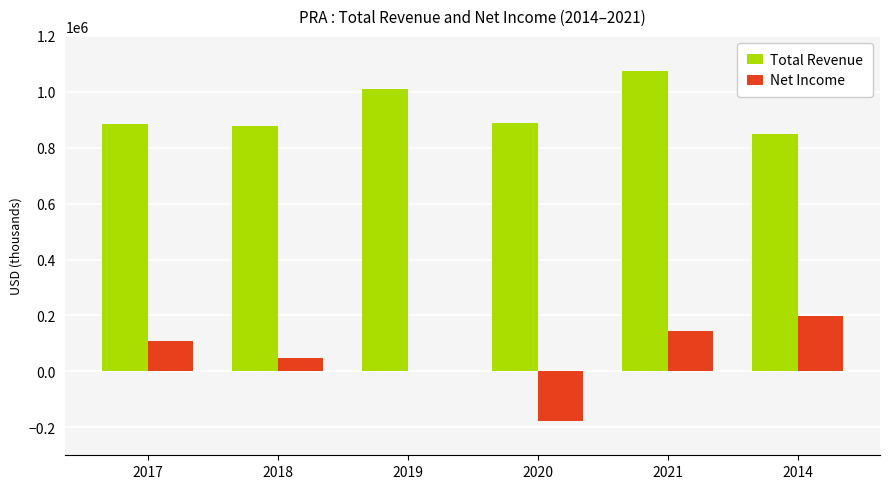

The value of Total Revenue at 2021 is 1075400. True or false?

True